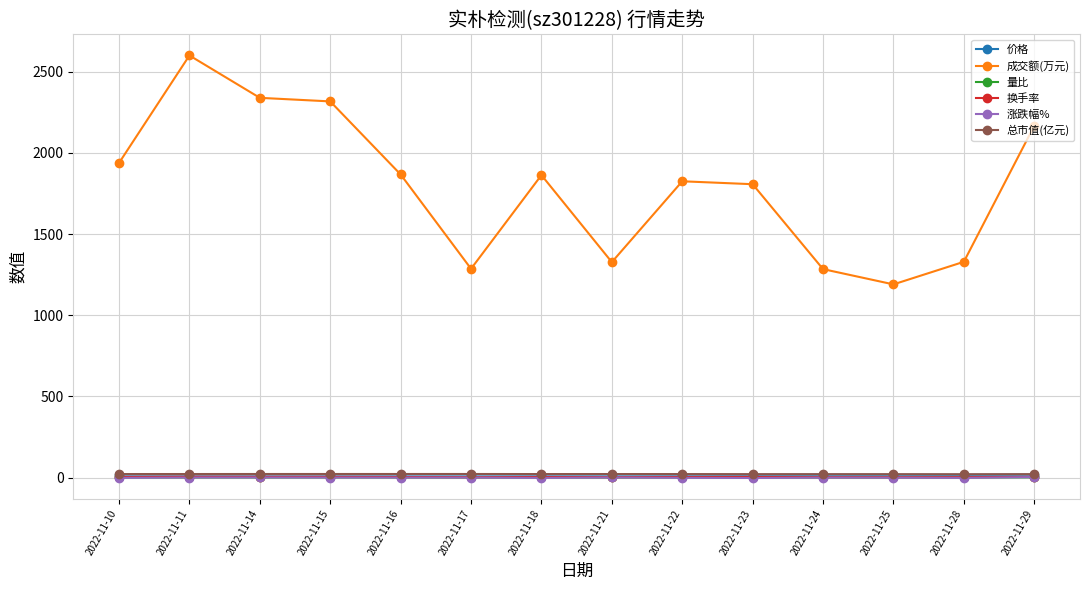

Which series has the largest total across all categories?

成交额(万元)